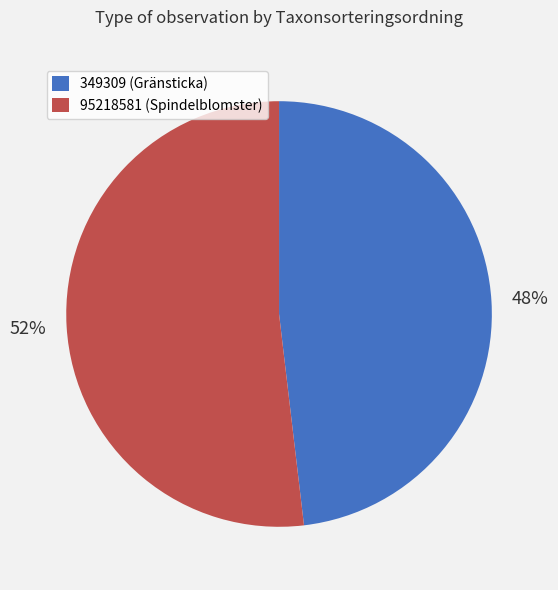

What percentage is the 349309 slice, to the nearest percent?

48%